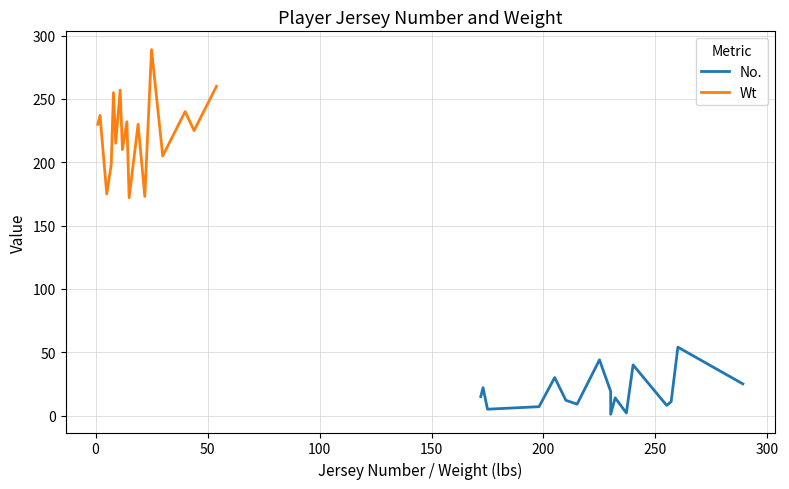

What is the minimum value for Wt?

172